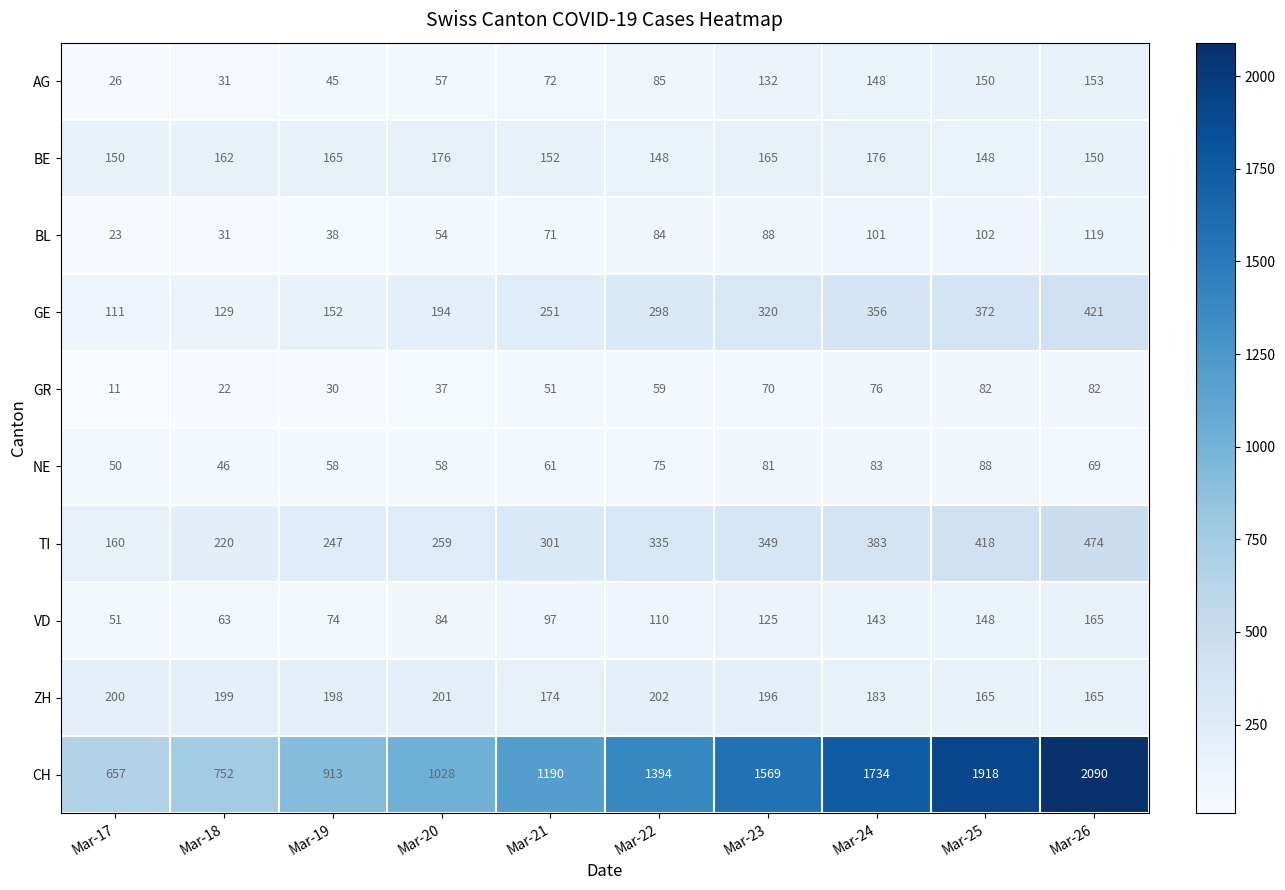

What is the minimum value for VD?

51